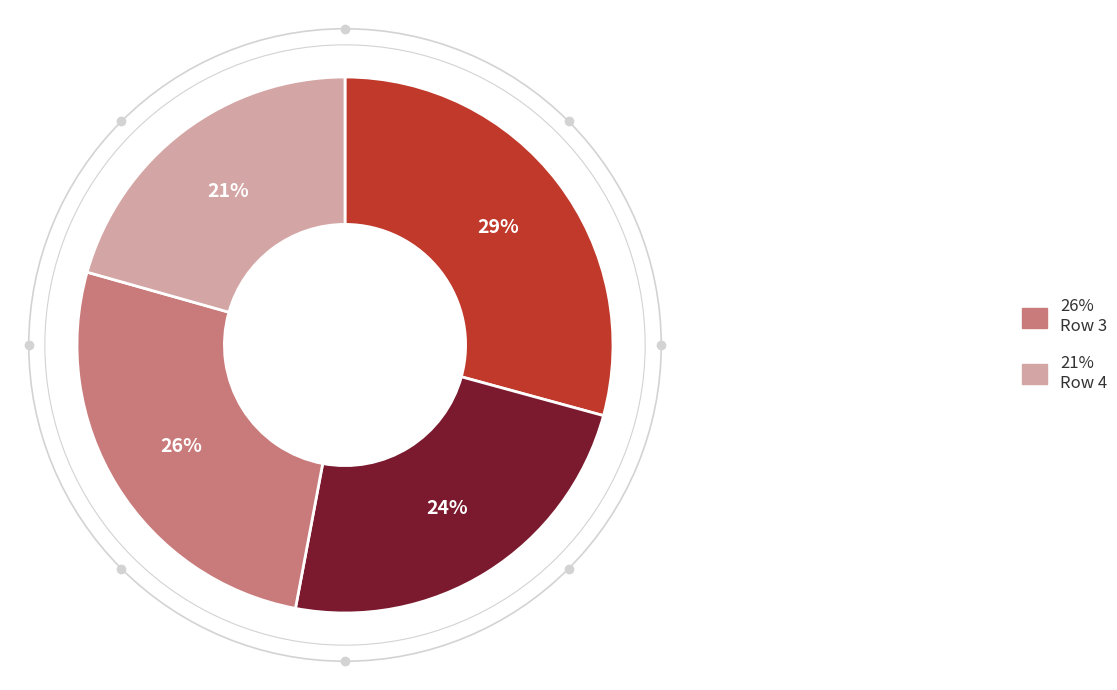

Is there any slice that represents more than half of the pie?

No